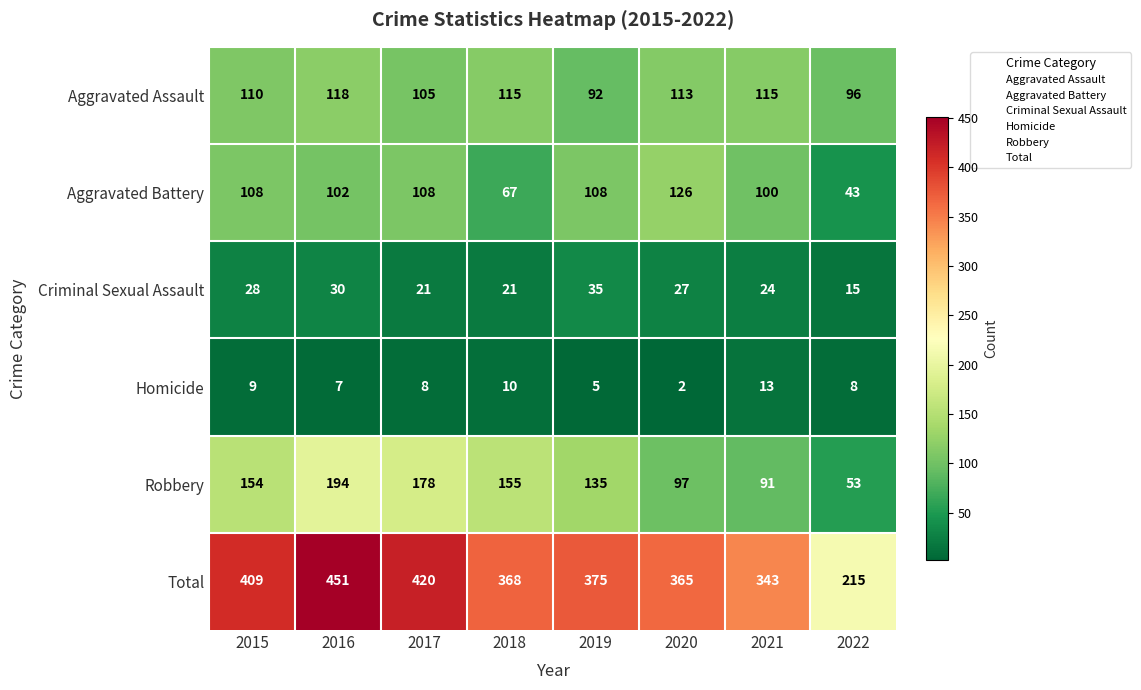

What is the minimum value shown in the chart?

2